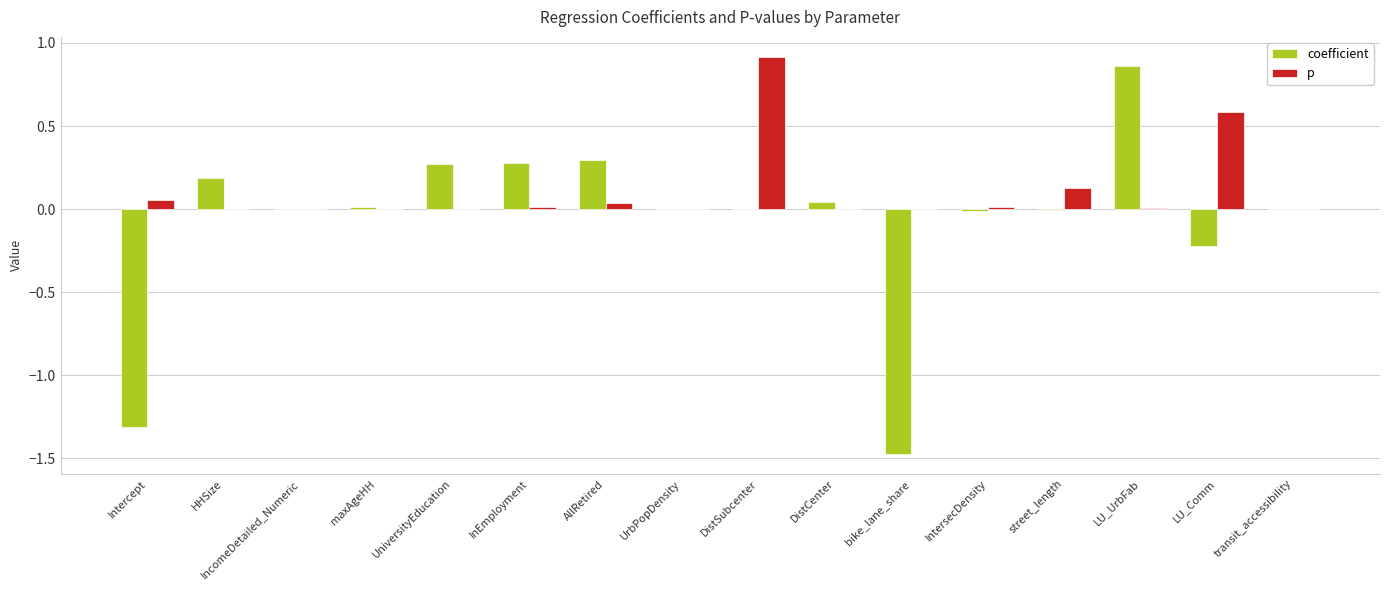

How many groups of bars are there?

16